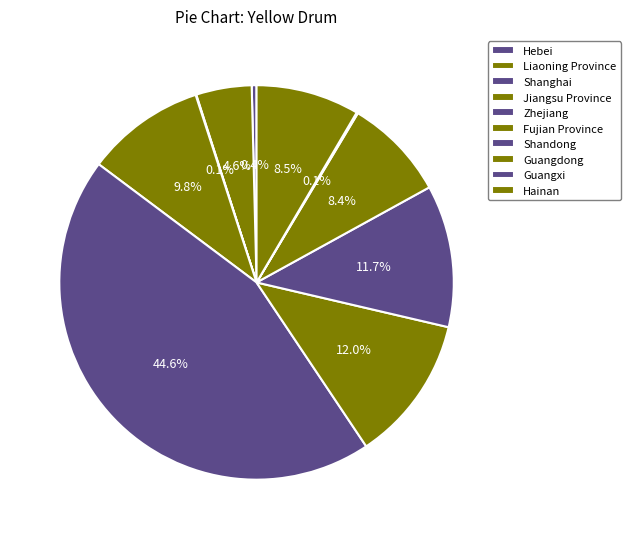

Which has a higher value, Guangdong or Zhejiang?

Zhejiang